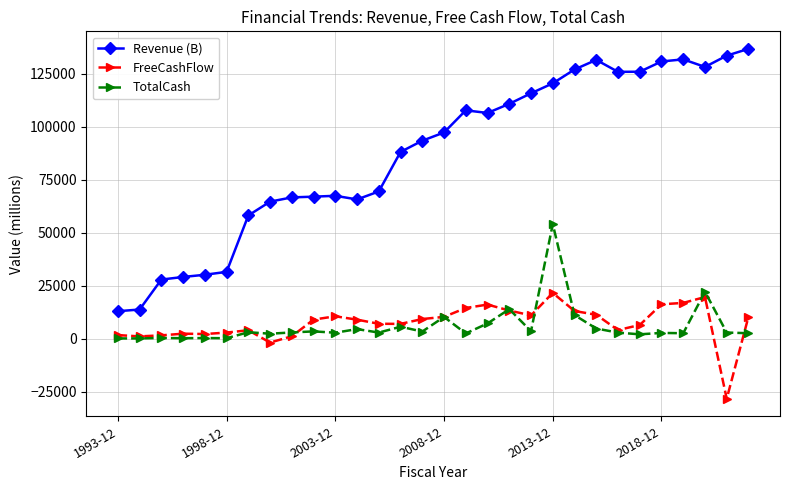

Which series has the largest total across all categories?

Revenue (B)